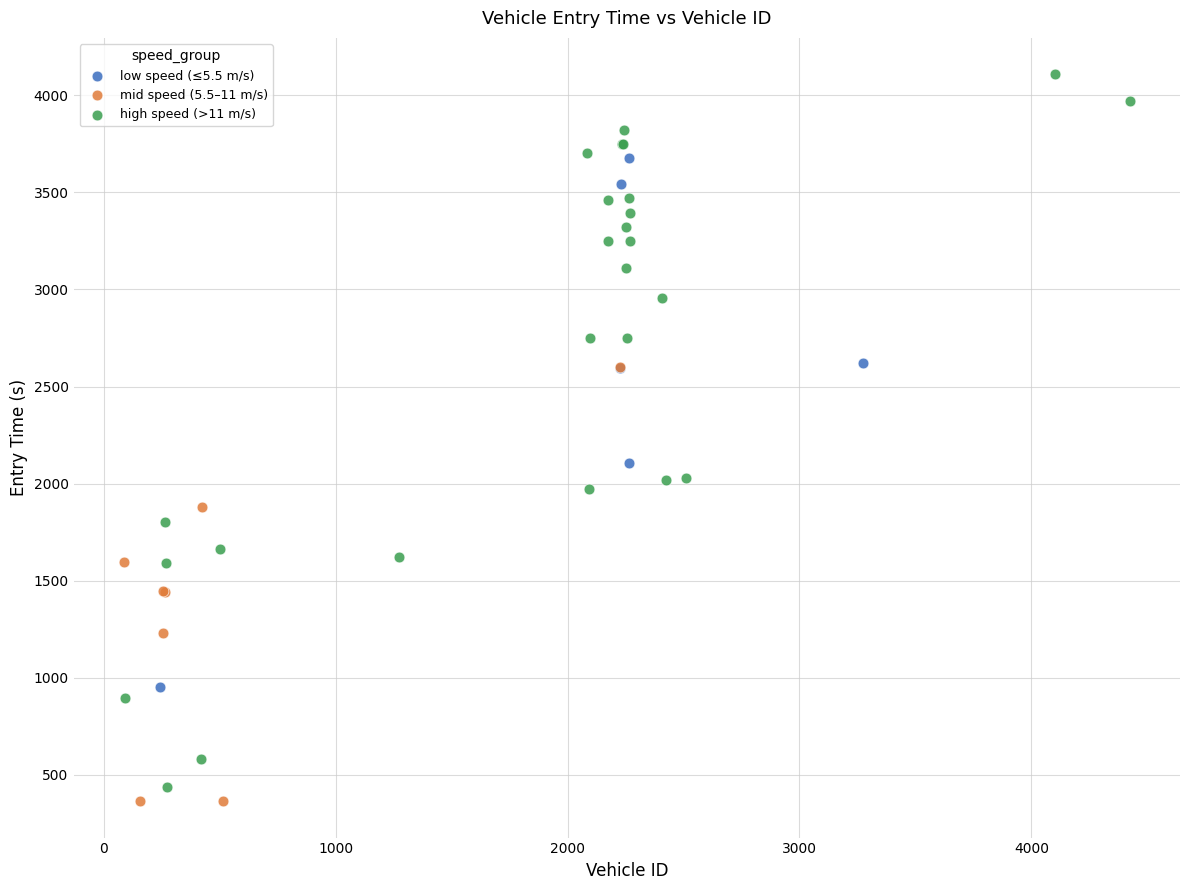

Which series has the largest Y range (max minus min)?

high speed (>11 m/s)